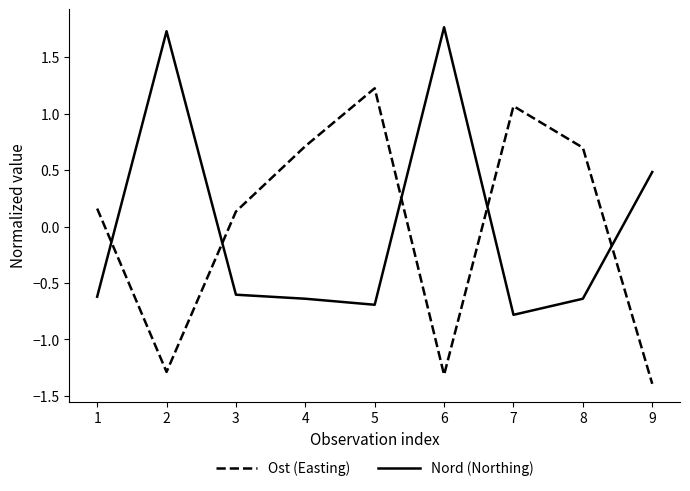

List the series in order of their peak value, highest first.

Nord (Northing), Ost (Easting)